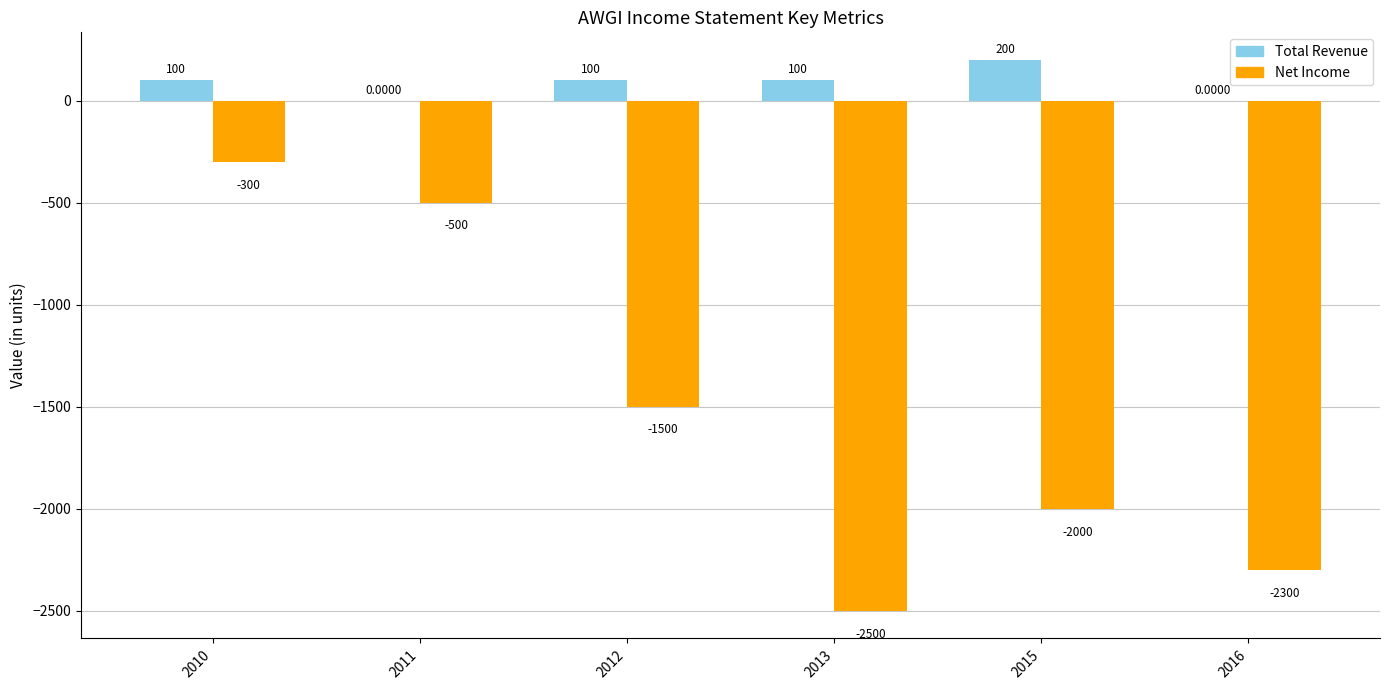

Reading right to left, what are all the values shown in this chart?

Total Revenue: 2016=0	2015=200	2013=100	2012=100	2011=0	2010=100
Net Income: 2016=-2300	2015=-2000	2013=-2500	2012=-1500	2011=-500	2010=-300